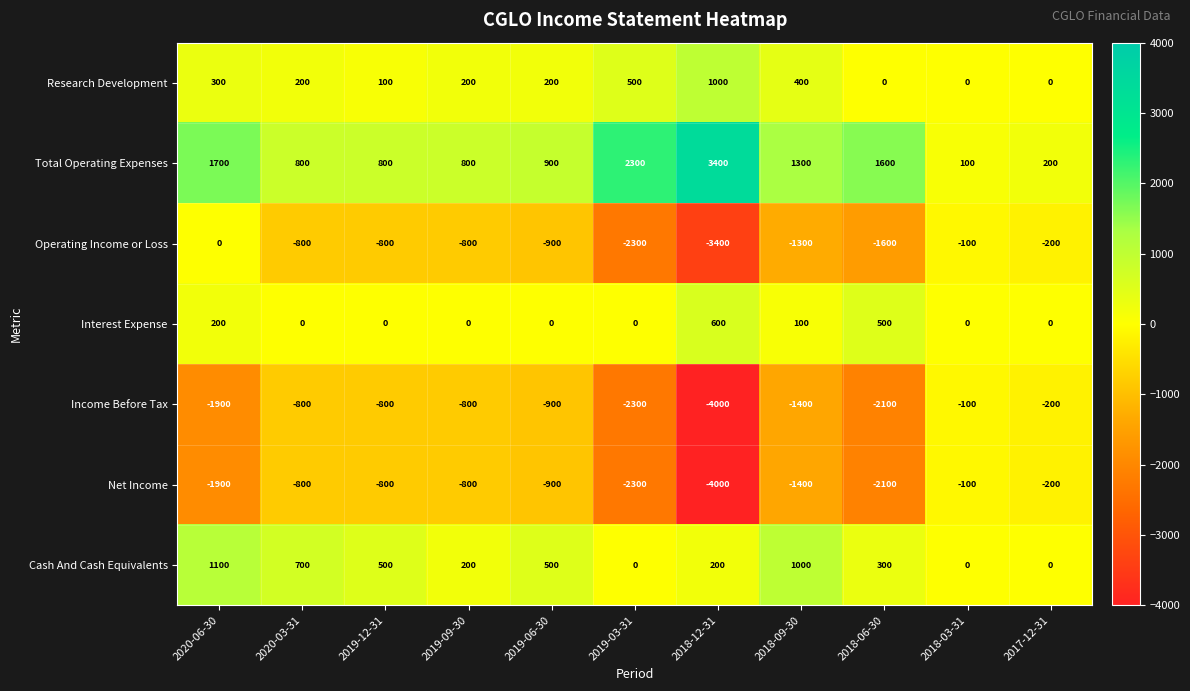

Is it true that Research Development equals 393 at 2018-12-31?

False